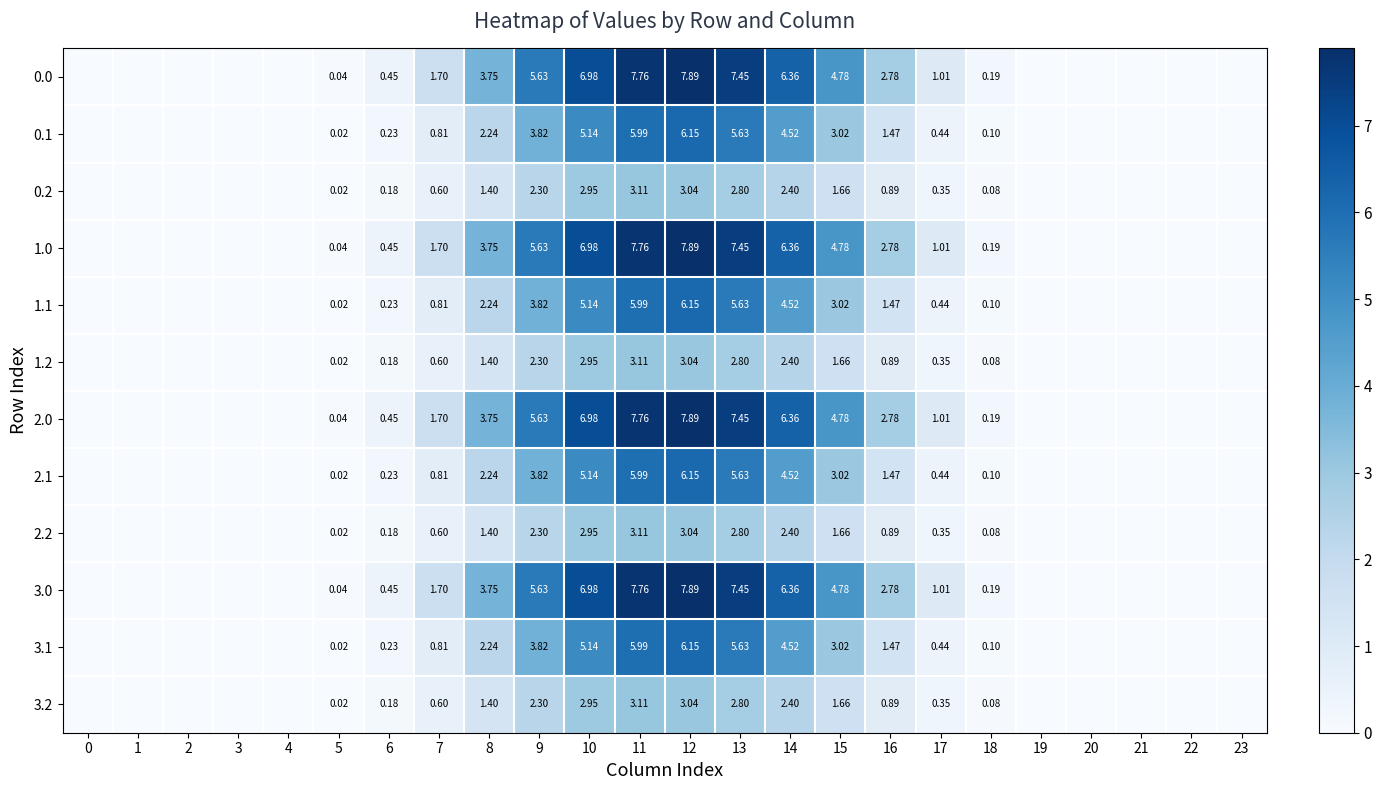

The value of 1.2 at 2 is 0.0. True or false?

True